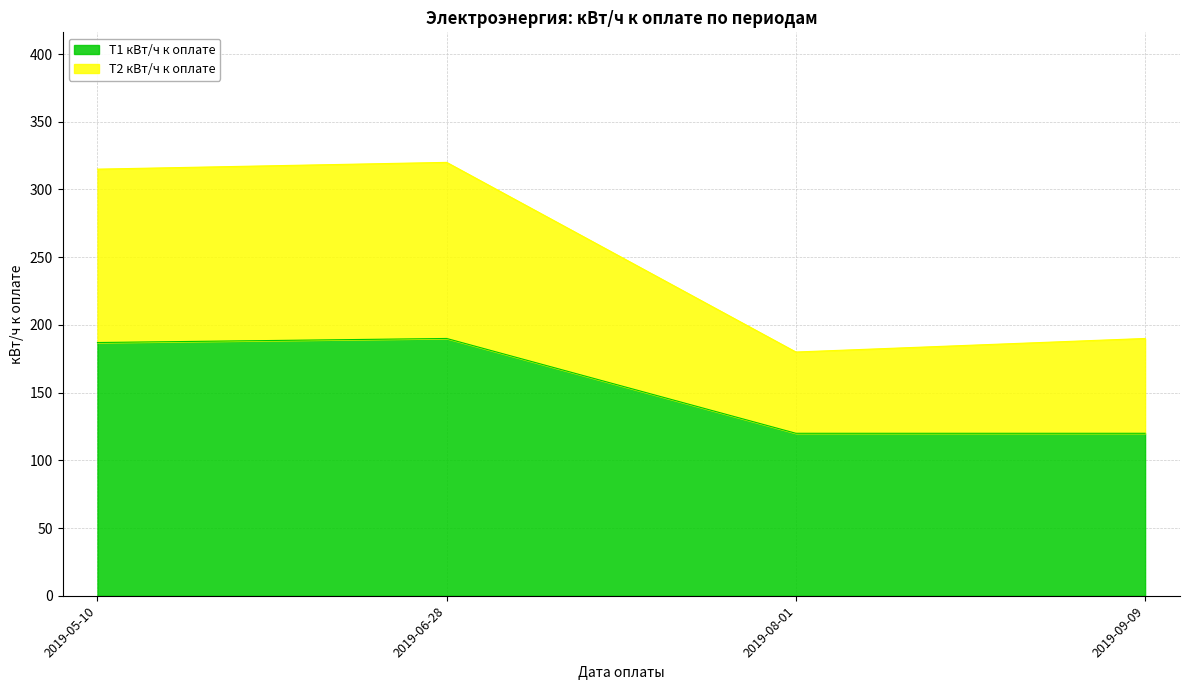

Which series has the largest range (max minus min)?

Т2 кВт/ч к оплате